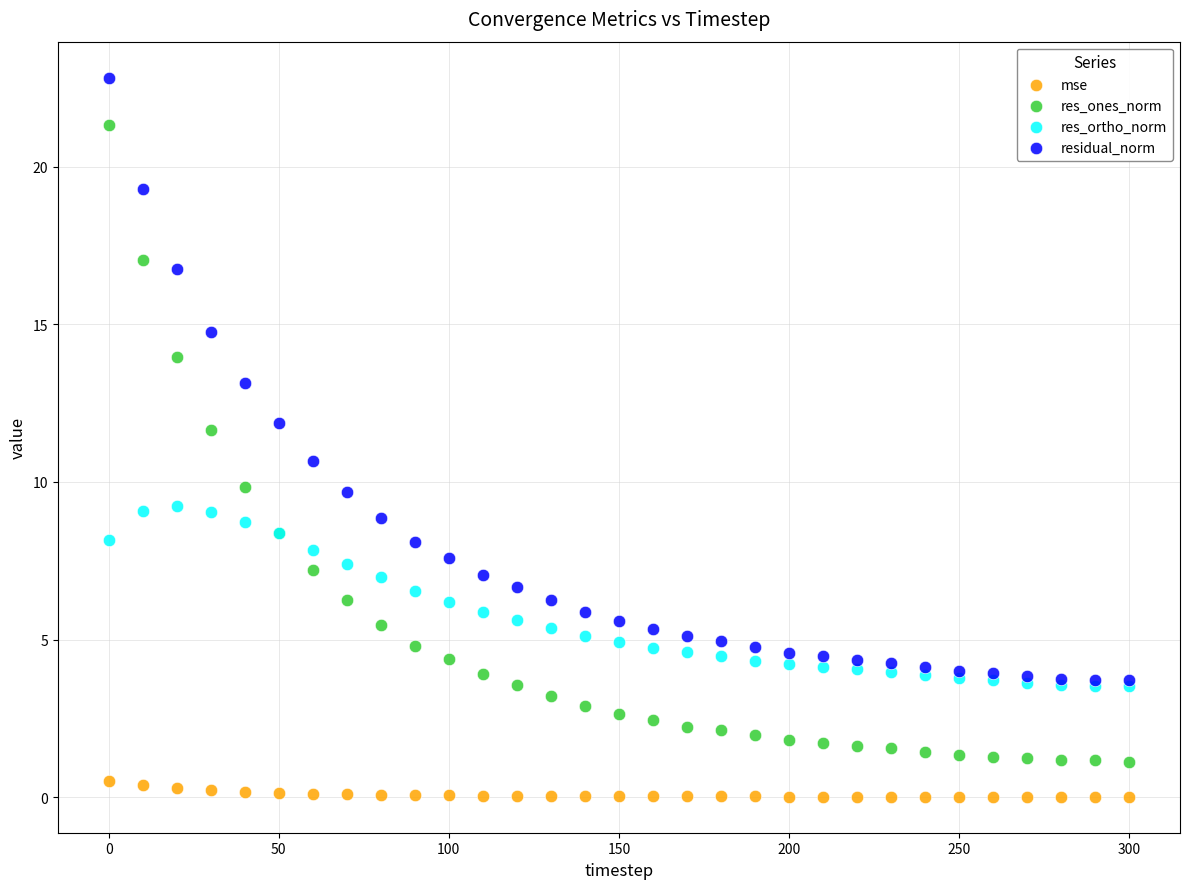

Across all series, what Y value is closest to 11?

10.7